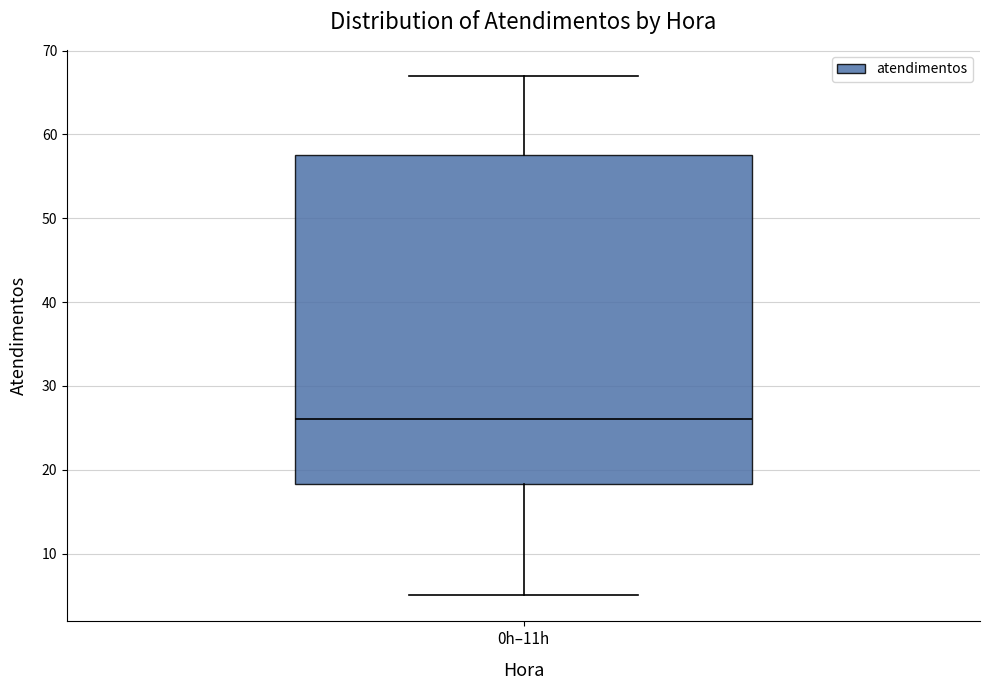

Transcribe this box plot: give where the median line is, the range the box spans, and where the two whiskers end, as read against the y-axis. The values are not printed on the chart, so give them approximately, as read against the axis.

median 26, box 18 to 58, whiskers 5 to 67